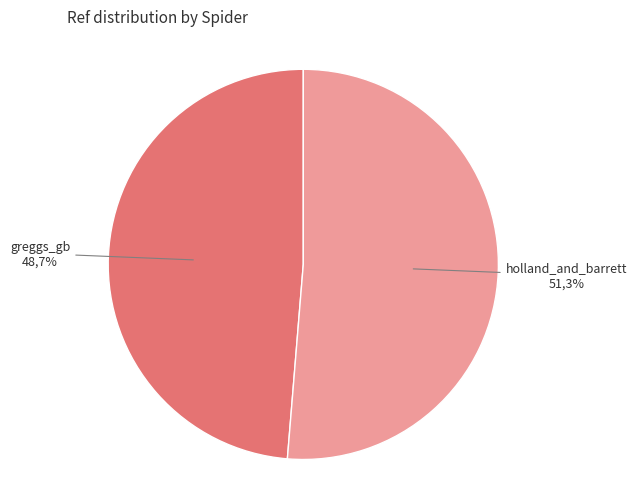

What is the ratio of the value at holland_and_barrett to the value at greggs_gb?

1.1